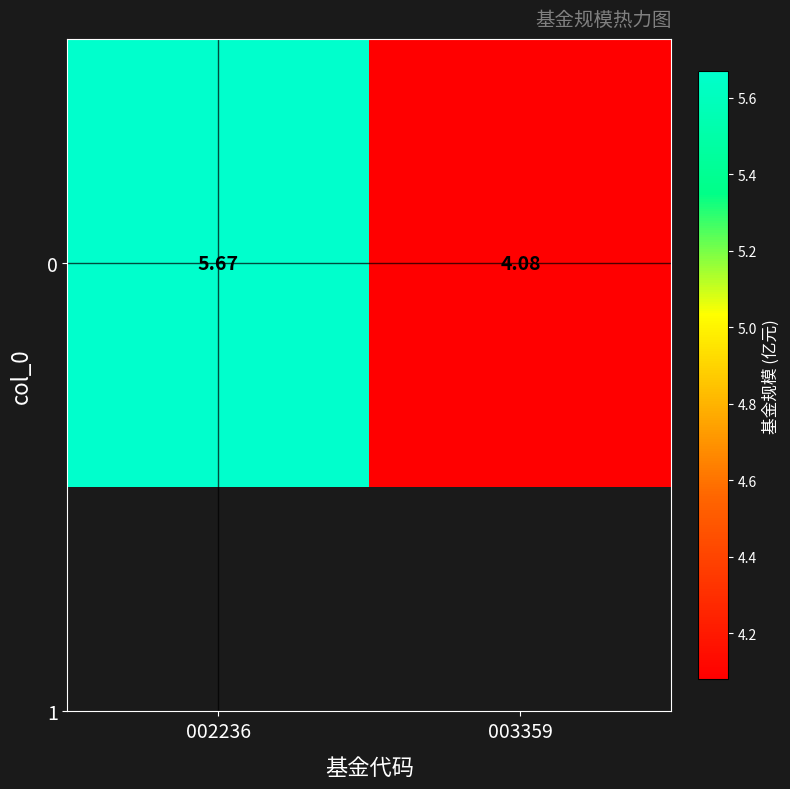

The value at 003359 is 4.1. True or false?

True